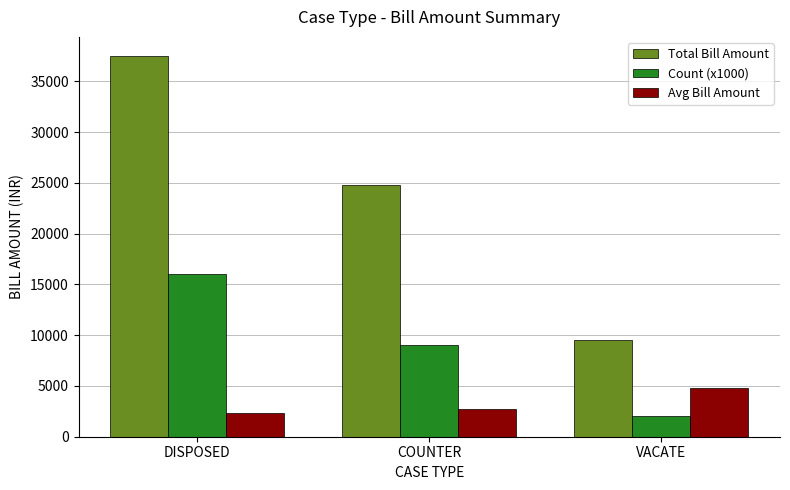

What is the lowest value of the Count (x1000) series?

2000.0